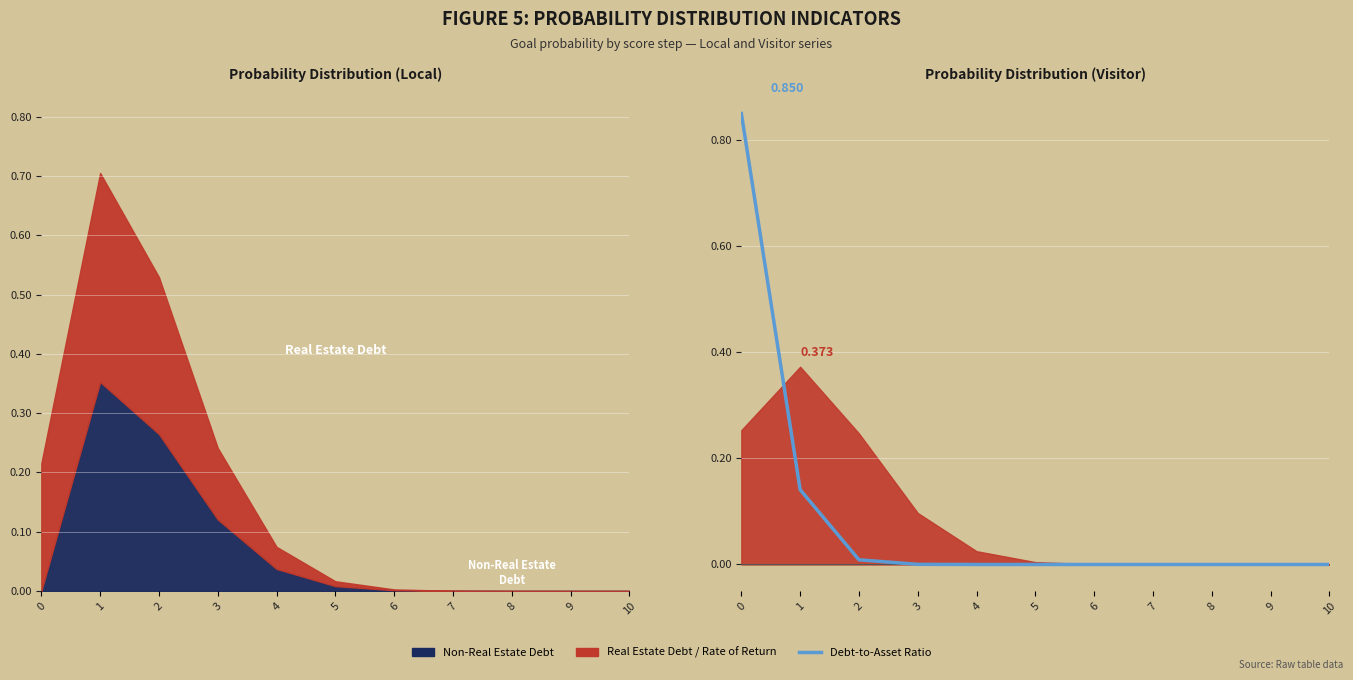

Reading left to right, extract all data points from this chart.

0=0.9	1=0.1	2=0.0	3=0.0	4=0.0	5=0.0	6=0.0	7=0.0	8=0.0	9=0.0	10=0.0